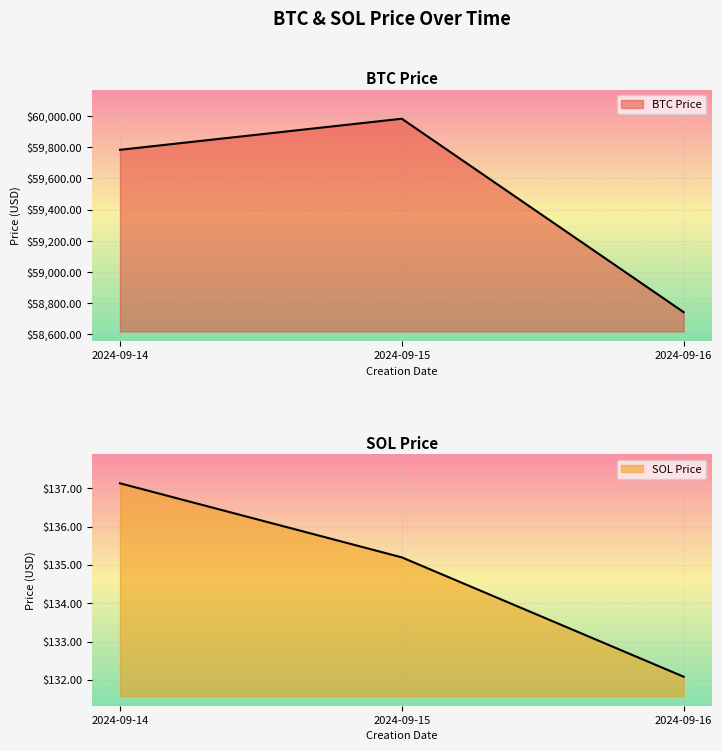

How many lines are shown in the chart?

2